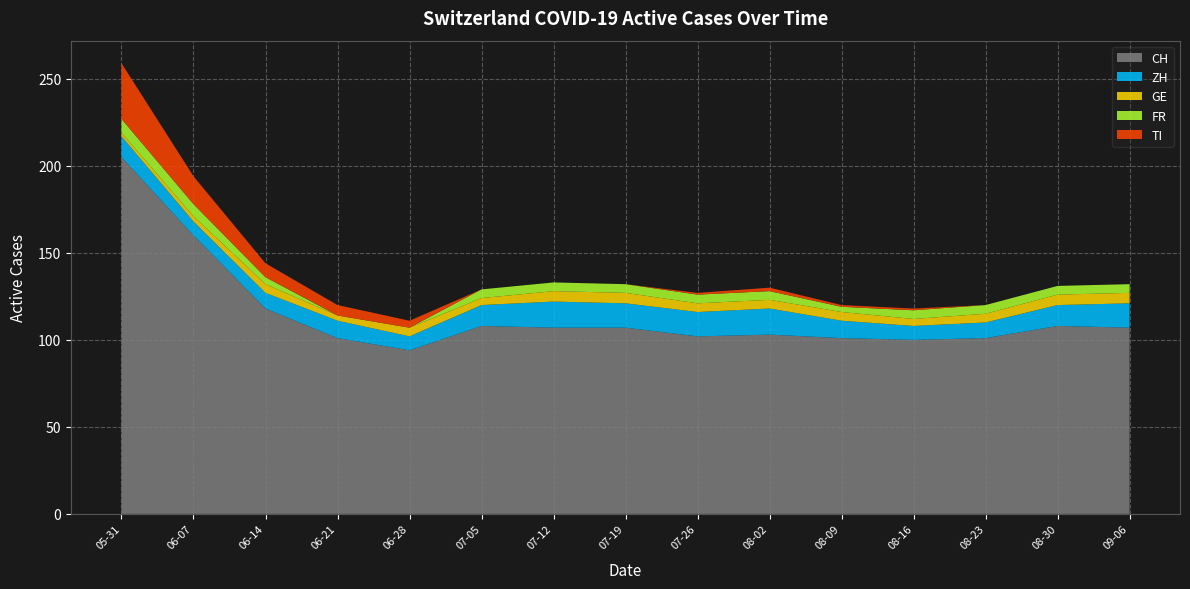

Reading right to left, extract all data points from this chart.

CH: 2020-09-06=107	2020-08-30=108	2020-08-23=101	2020-08-16=100	2020-08-09=101	2020-08-02=103	2020-07-26=102	2020-07-19=107	2020-07-12=107	2020-07-05=108	2020-06-28=94	2020-06-21=101	2020-06-14=118	2020-06-07=160	2020-05-31=205
ZH: 2020-09-06=14	2020-08-30=12	2020-08-23=9	2020-08-16=8	2020-08-09=10	2020-08-02=15	2020-07-26=14	2020-07-19=14	2020-07-12=15	2020-07-05=12	2020-06-28=8	2020-06-21=10	2020-06-14=9	2020-06-07=8	2020-05-31=12
GE: 2020-09-06=6	2020-08-30=6	2020-08-23=5	2020-08-16=4	2020-08-09=5	2020-08-02=5	2020-07-26=5	2020-07-19=6	2020-07-12=6	2020-07-05=4	2020-06-28=5	2020-06-21=3	2020-06-14=5	2020-06-07=3	2020-05-31=2
FR: 2020-09-06=5	2020-08-30=5	2020-08-23=5	2020-08-16=5	2020-08-09=3	2020-08-02=5	2020-07-26=5	2020-07-19=5	2020-07-12=5	2020-07-05=5	2020-06-28=0	2020-06-21=0	2020-06-14=4	2020-06-07=7	2020-05-31=8
TI: 2020-09-06=0	2020-08-30=0	2020-08-23=0	2020-08-16=1	2020-08-09=1	2020-08-02=2	2020-07-26=1	2020-07-19=0	2020-07-12=0	2020-07-05=0	2020-06-28=4	2020-06-21=6	2020-06-14=8	2020-06-07=16	2020-05-31=32